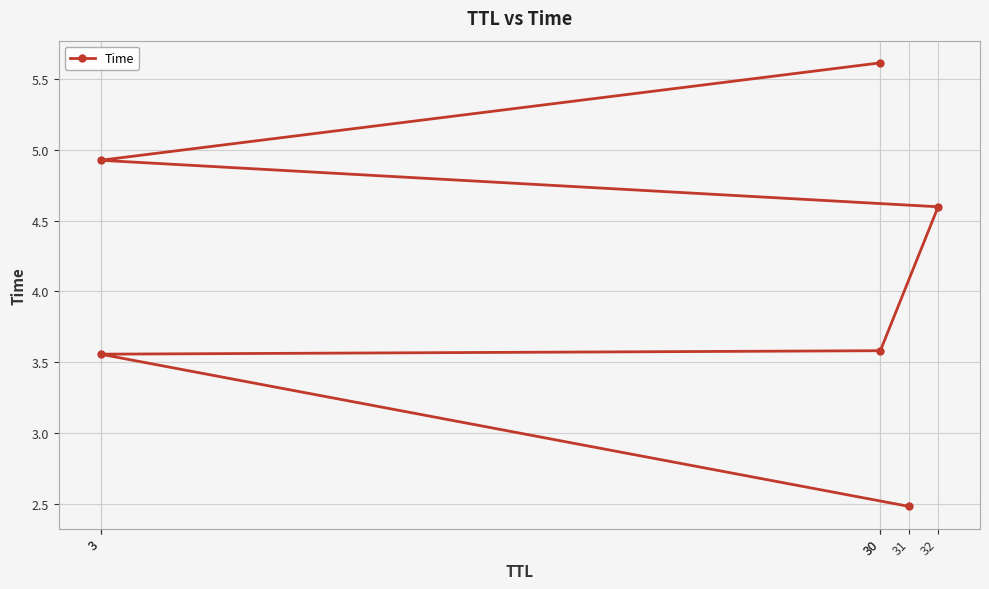

How many values exceed 4?

3